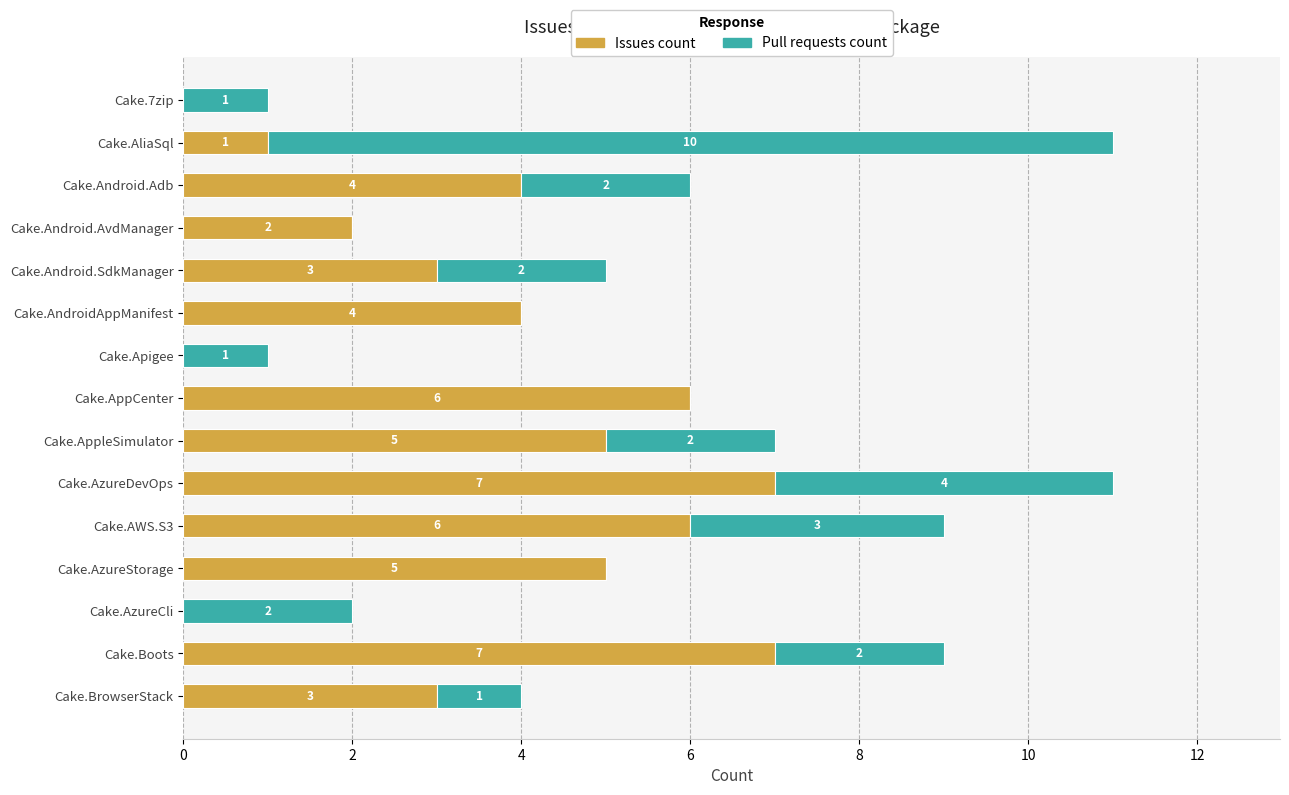

What is the total value across all series at Cake.Android.SdkManager?

5